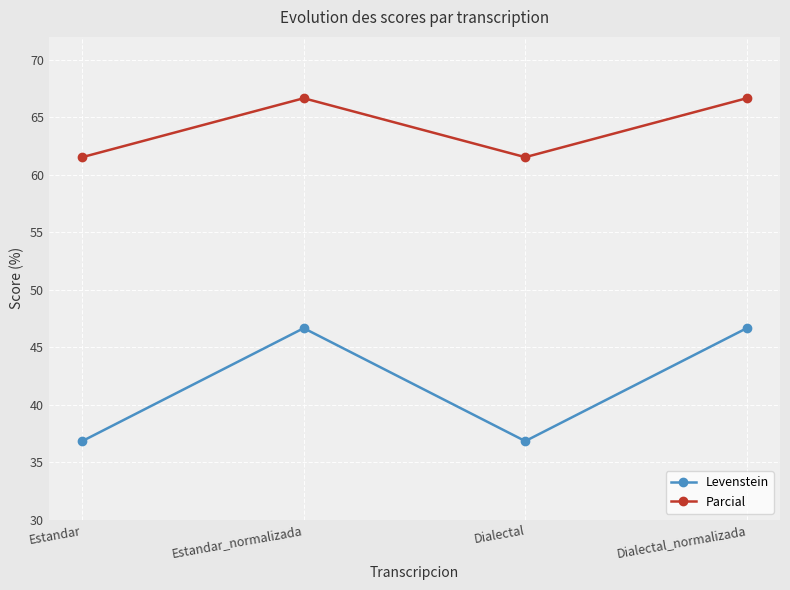

Count the Parcial values in the range 61 to 66.

2